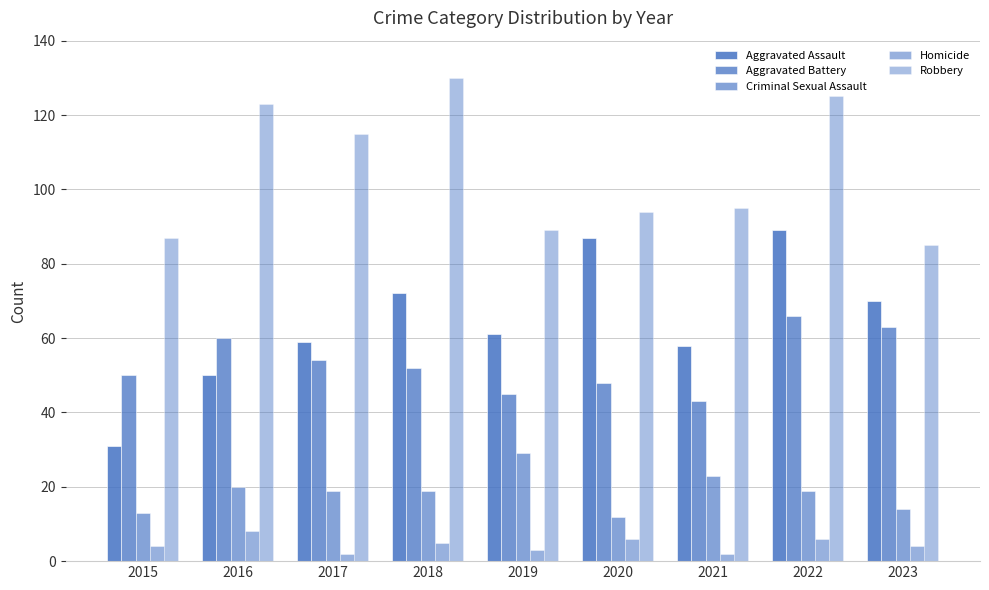

Where is Aggravated Battery nearest to the value 54?

2017